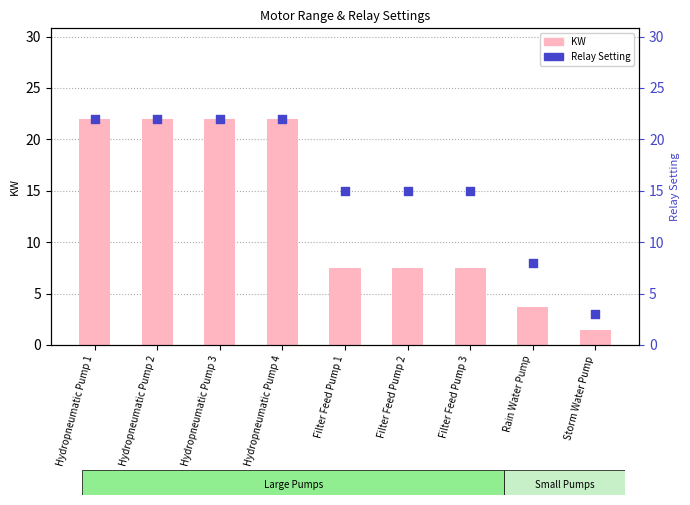

Which series contains the lowest Y value?

KW